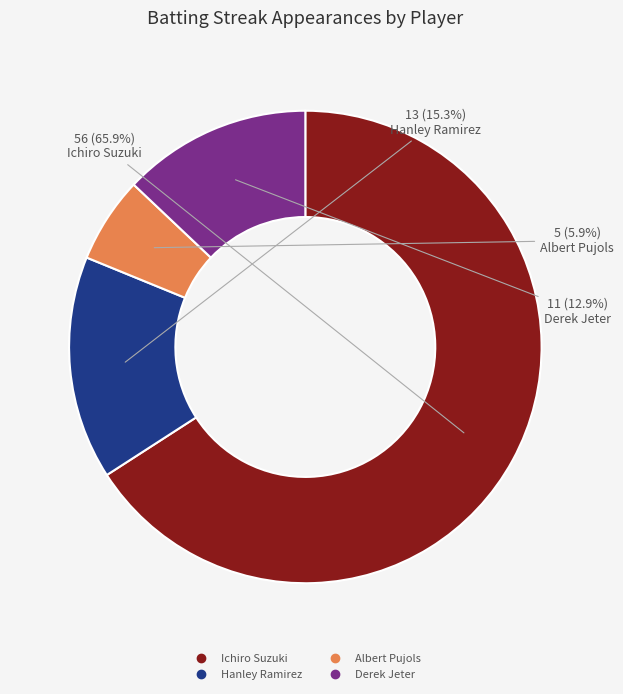

Which slice is the largest?

Ichiro Suzuki